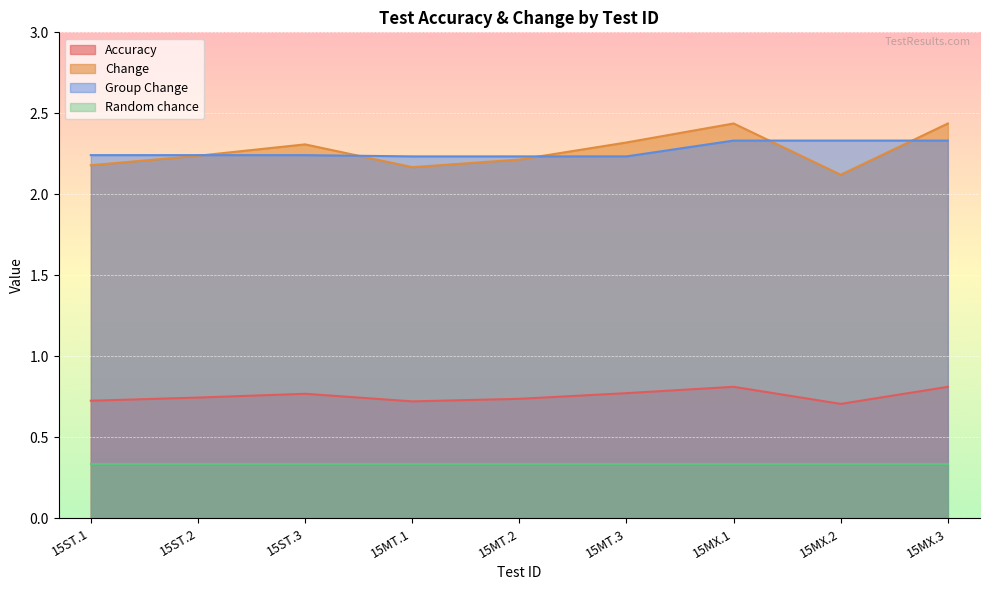

What is the value of the Change point at the 8th from the left?

2.1